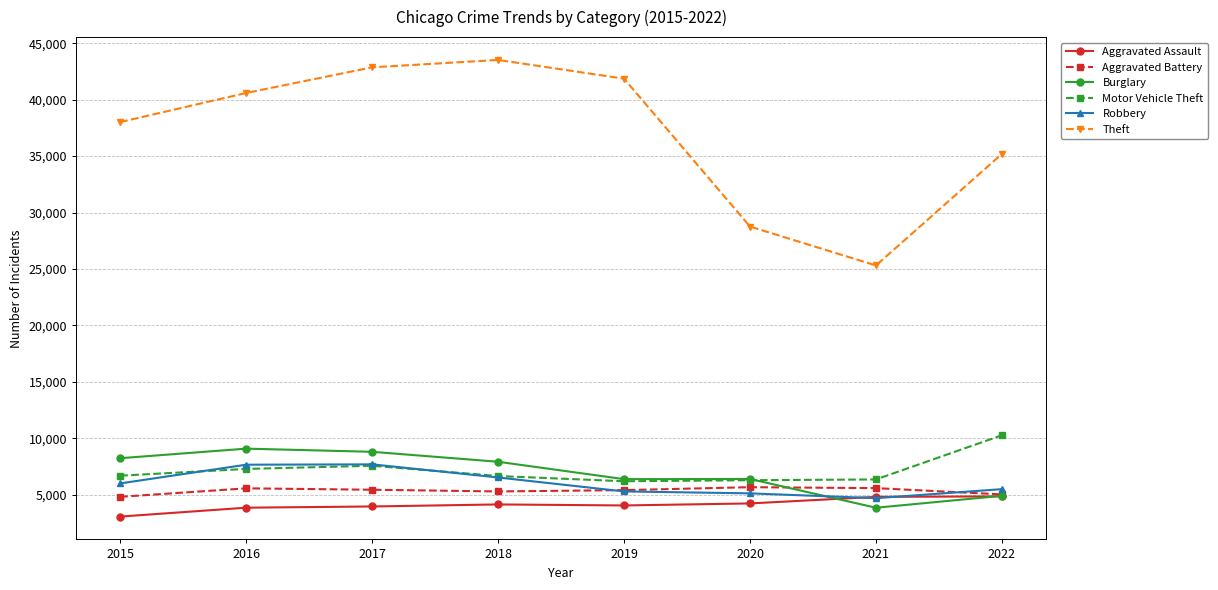

True or false: Robbery and Theft intersect in this chart.

False